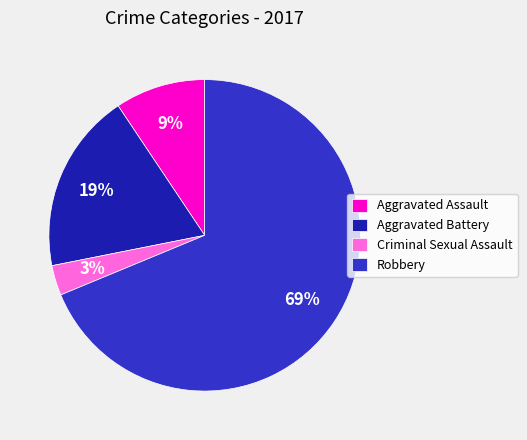

Does Robbery represent more than half of the total?

Yes